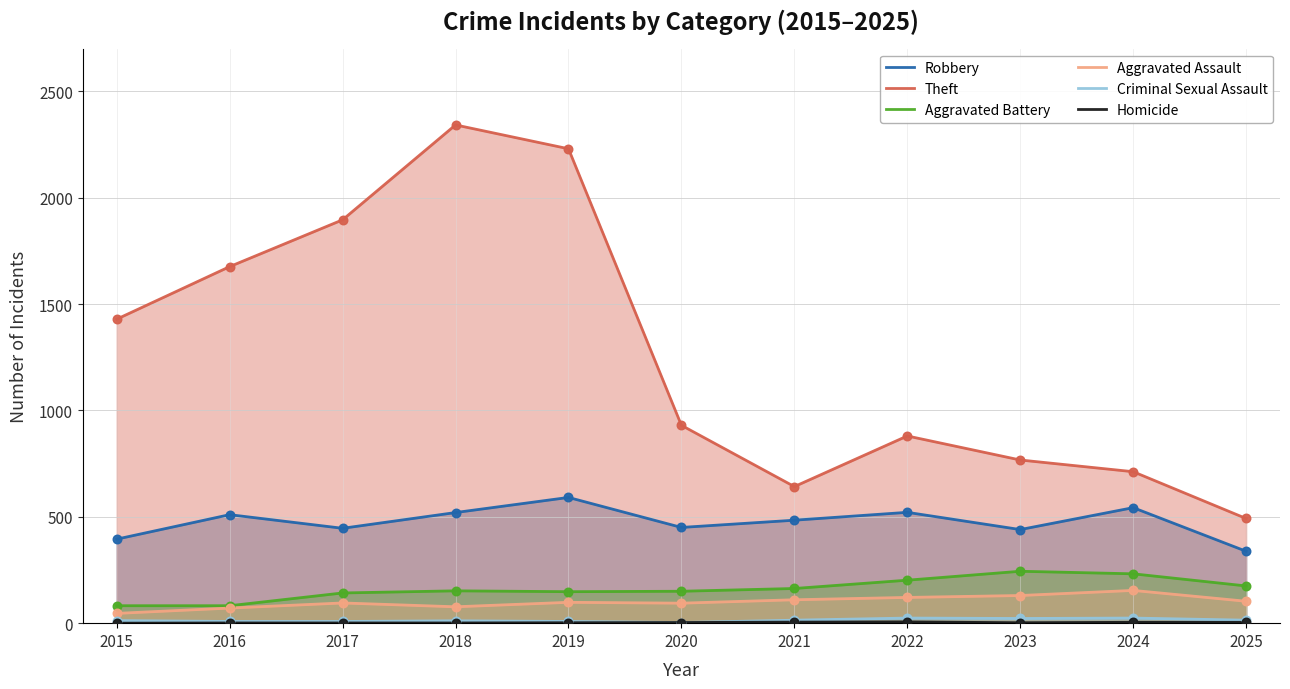

What are all the series names shown in the legend?

Robbery, Theft, Aggravated Battery, Aggravated Assault, Criminal Sexual Assault, Homicide